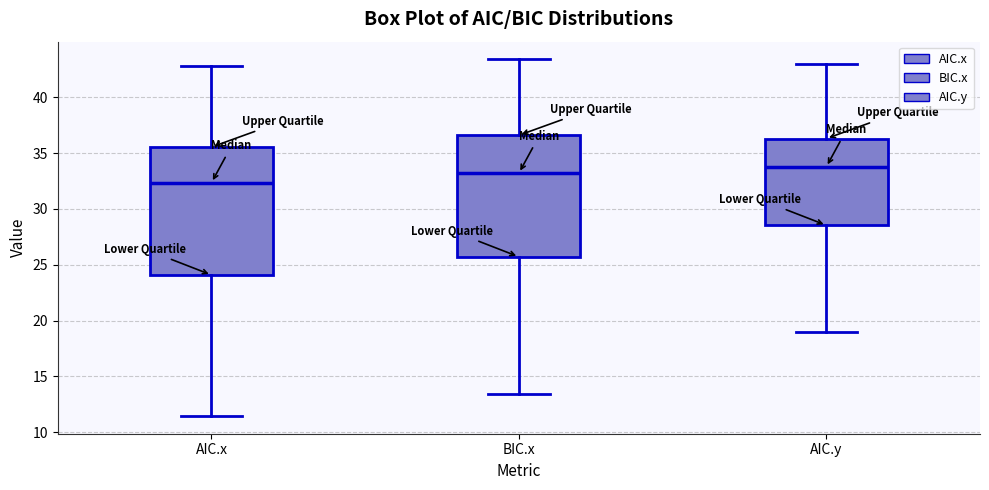

Reading left to right, read every box against the y-axis: the position of its median line, the range the box covers, and the ends of its whiskers. The values are not printed on the chart, so give them approximately, as read against the axis.

AIC.x: median 32.5, box 24.0 to 35.5, whiskers 11.5 to 43.0
BIC.x: median 33.0, box 25.5 to 36.5, whiskers 13.5 to 43.5
AIC.y: median 34.0, box 28.5 to 36.5, whiskers 19.0 to 43.0